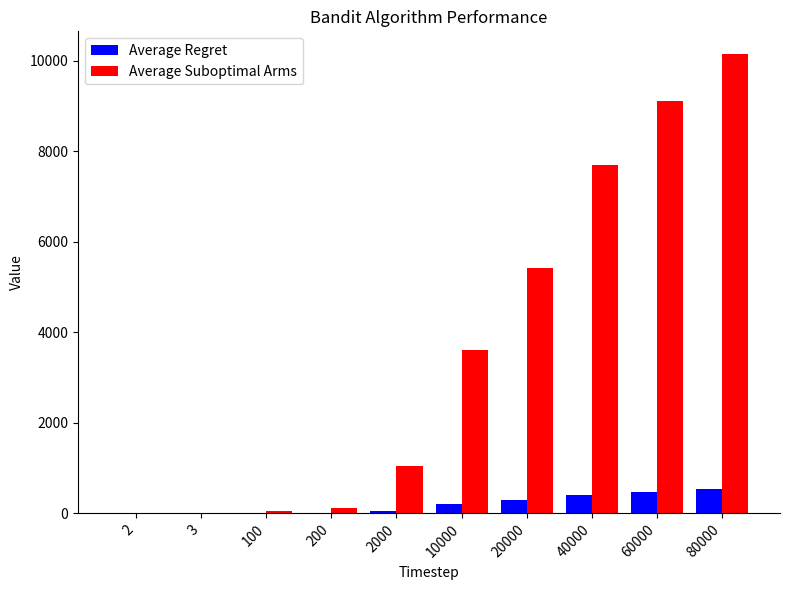

What are all the series names shown in the legend?

Average Regret, Average Suboptimal Arms